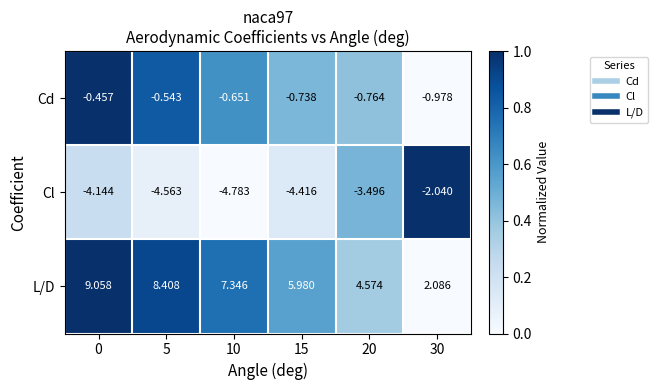

Which series has the widest spread of values?

L/D